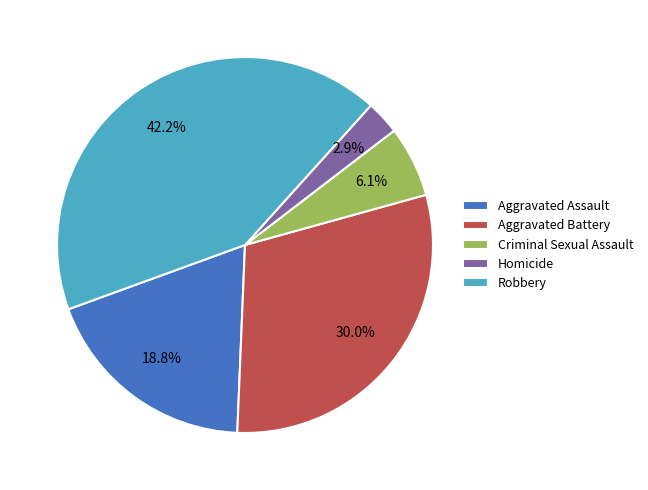

Count the number of slices in the pie.

5